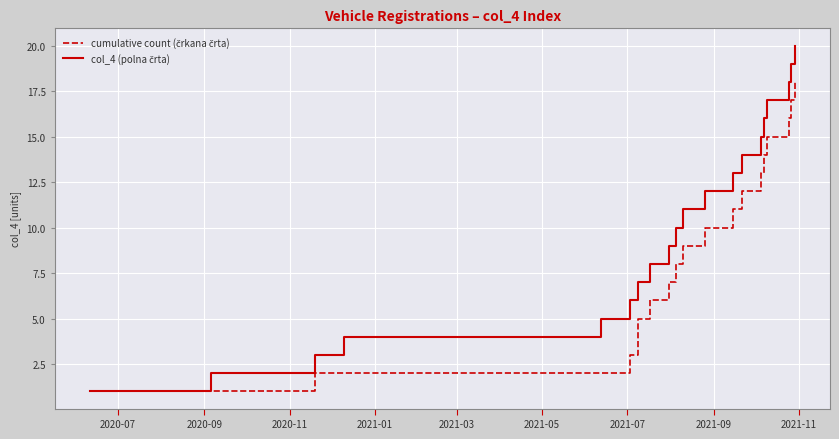

What is the maximum value shown in the chart?

20